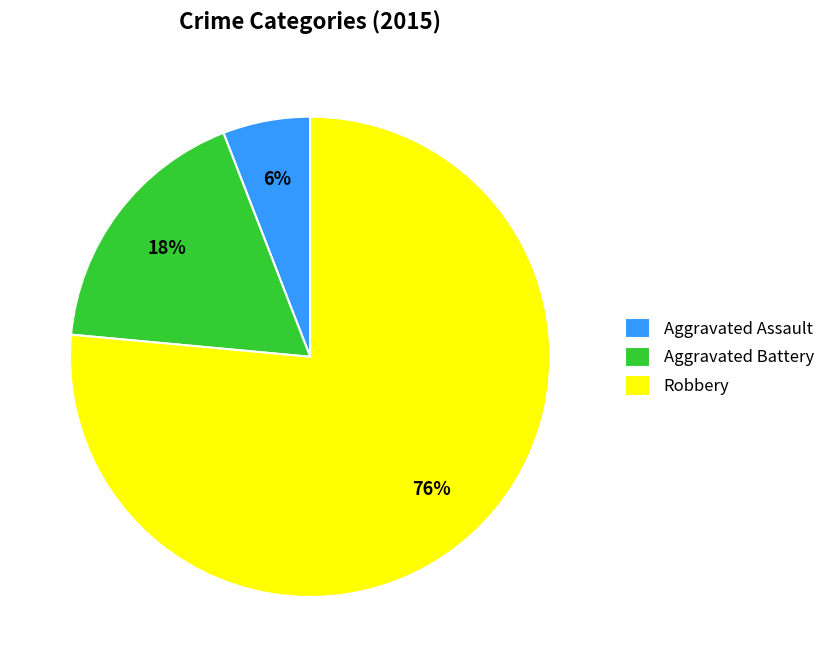

What is the ratio of the value at Aggravated Battery to the value at Robbery?

0.2